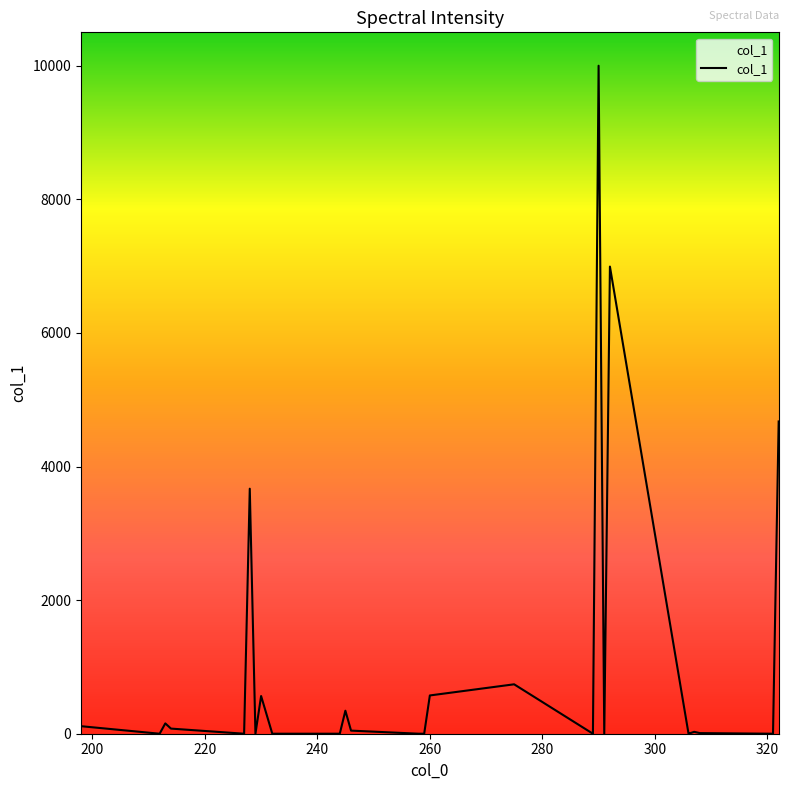

What is the greatest value displayed?

10000.0